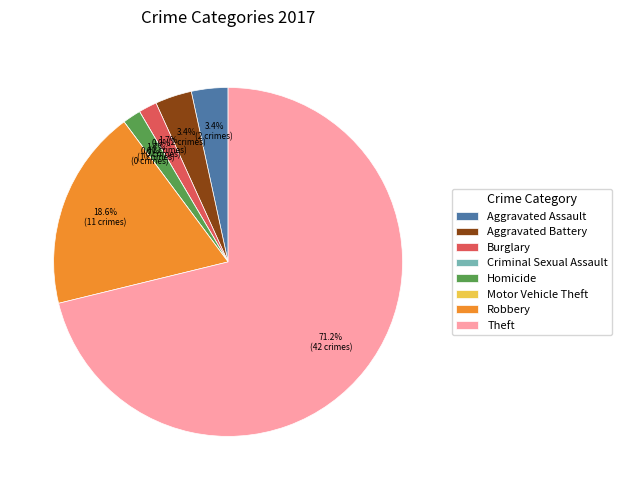

The Criminal Sexual Assault slice represents 1% of the pie. True or false?

False